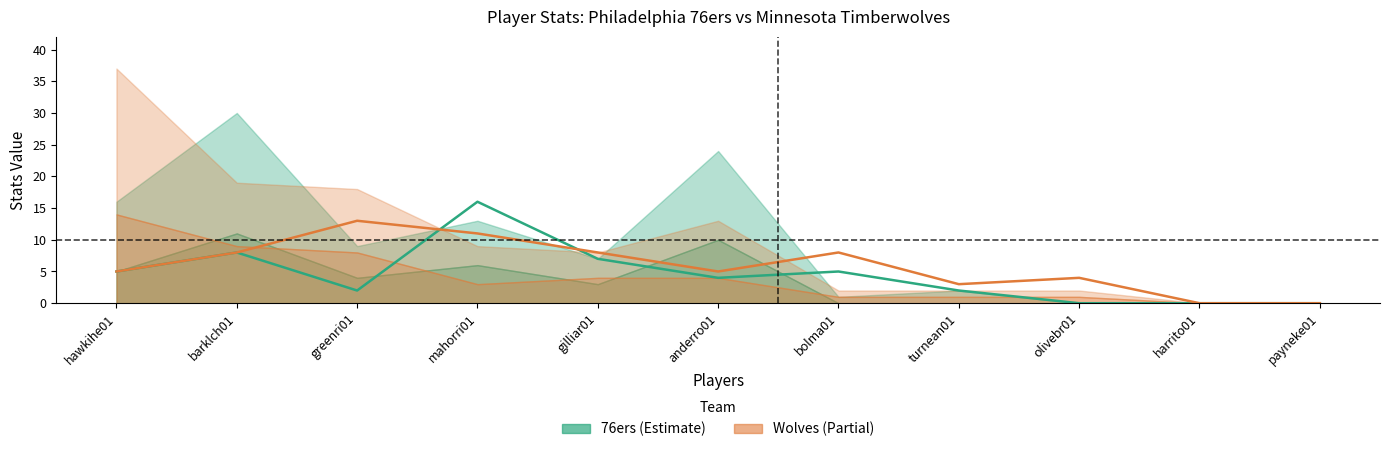

What is the label of the 10th point from the right?

barklch01